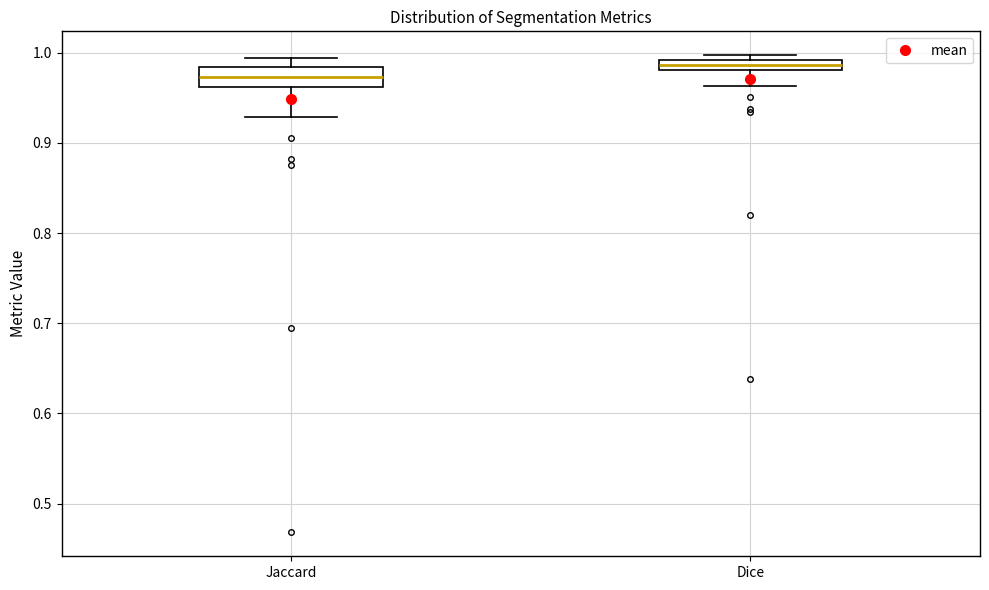

Which box is the tallest, from its lower edge to its upper edge?

Jaccard